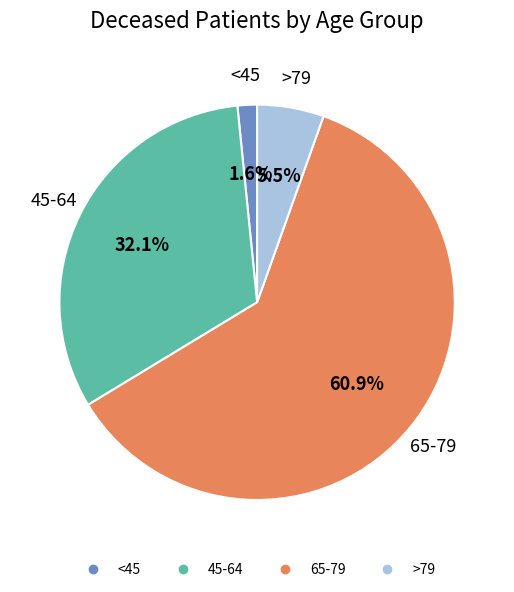

How many segments does this pie chart have?

4